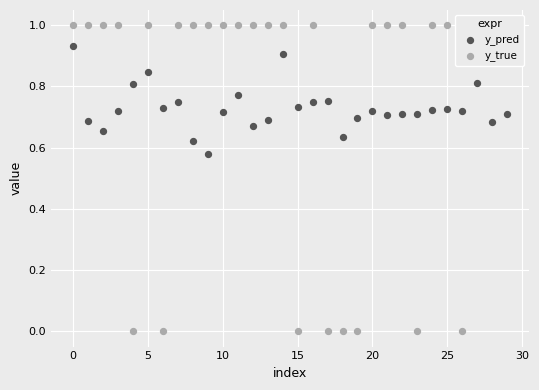

What is the total value across all series at 11?

1.8